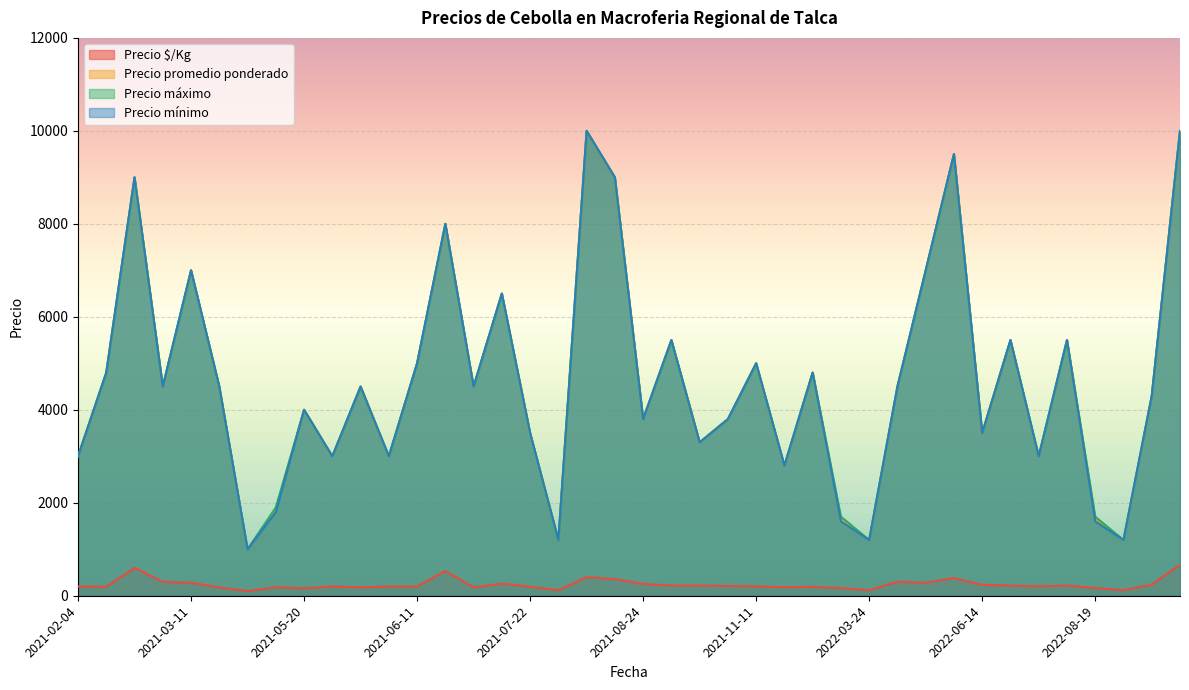

What is the lowest value of the Precio máximo series?

1000